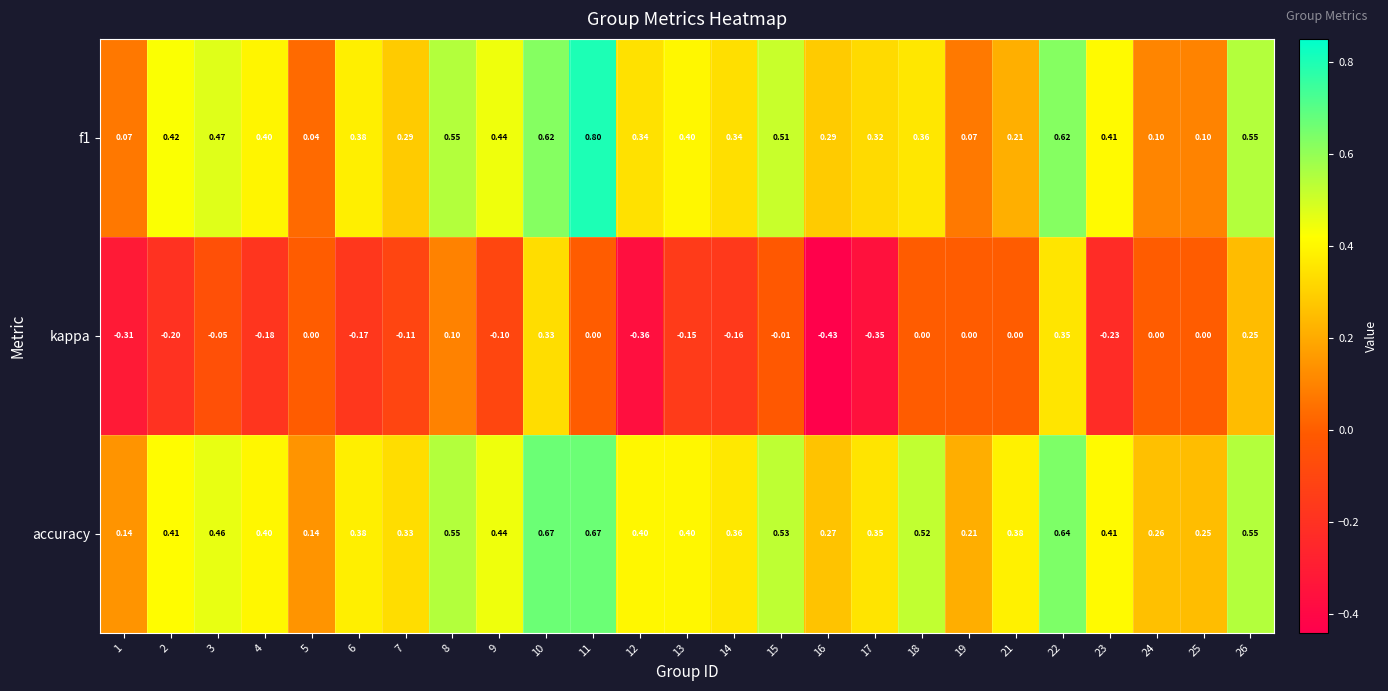

Rank the series by their maximum value, from highest to lowest.

f1, accuracy, kappa